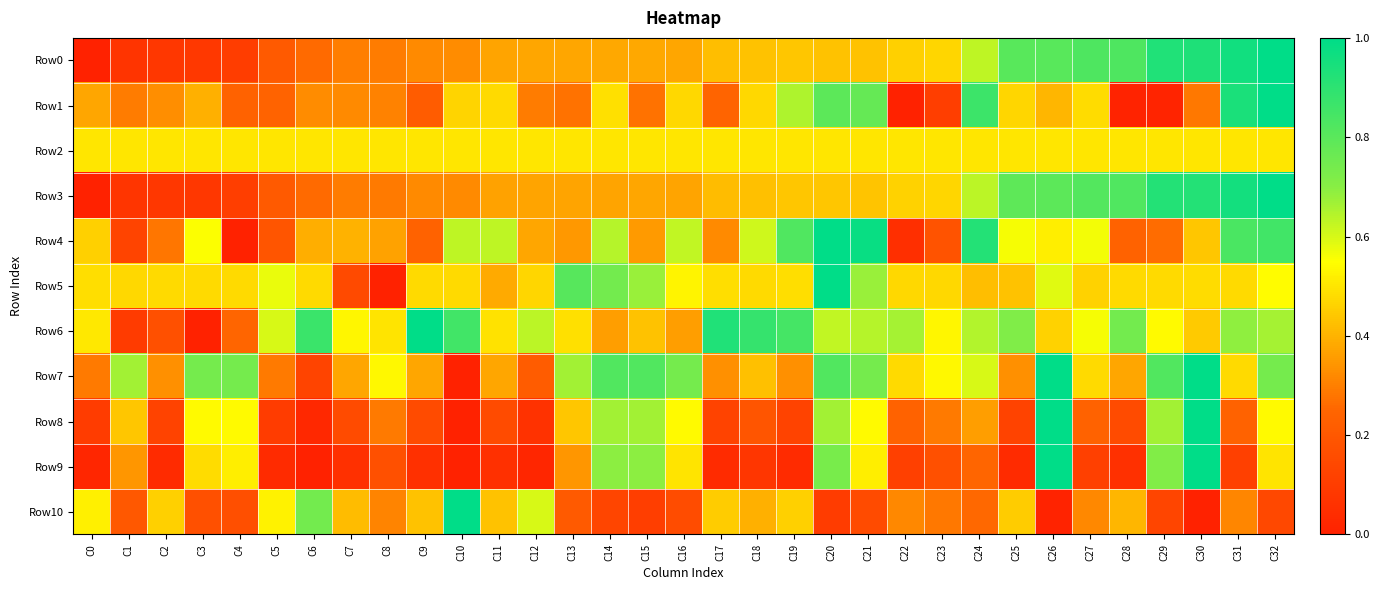

Between C0 and C11, which is larger?

C11